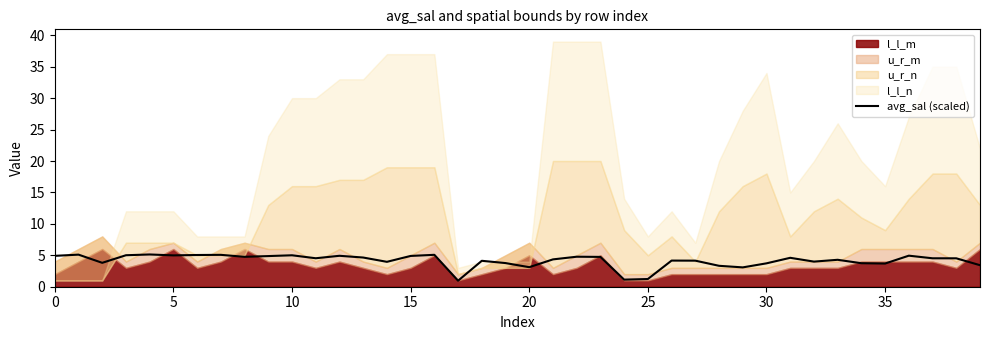

What is the maximum value for avg_sal (scaled)?

5.1